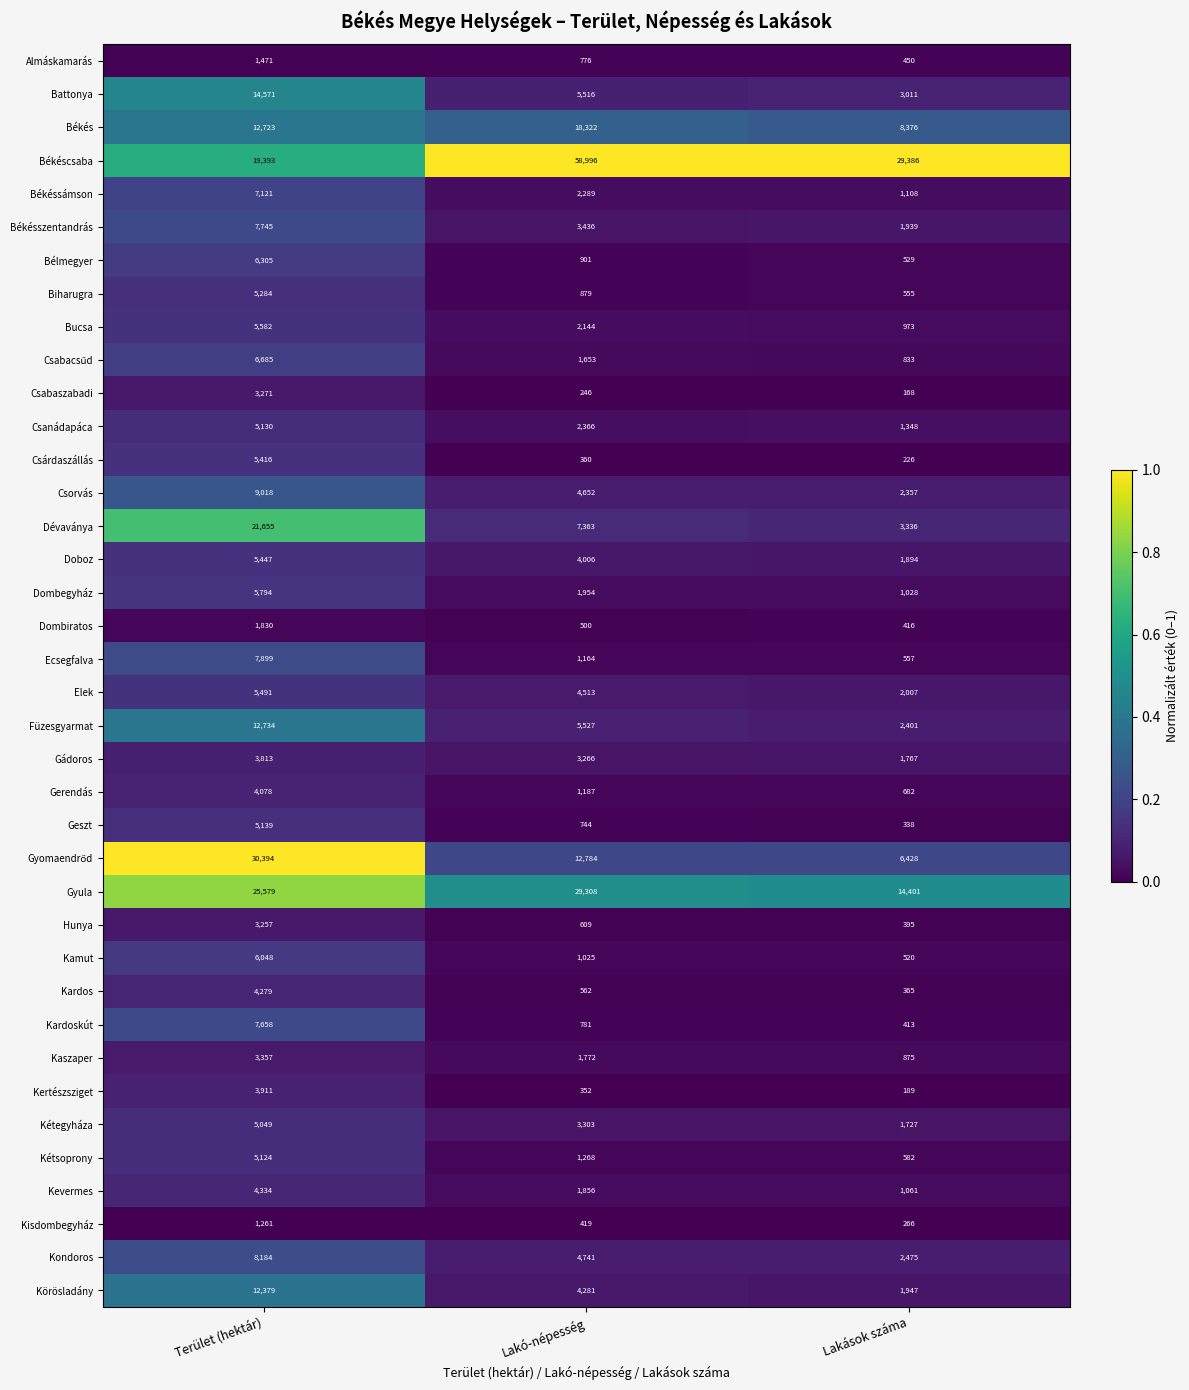

At which category is the sum across all series the highest?

Terület (hektár)